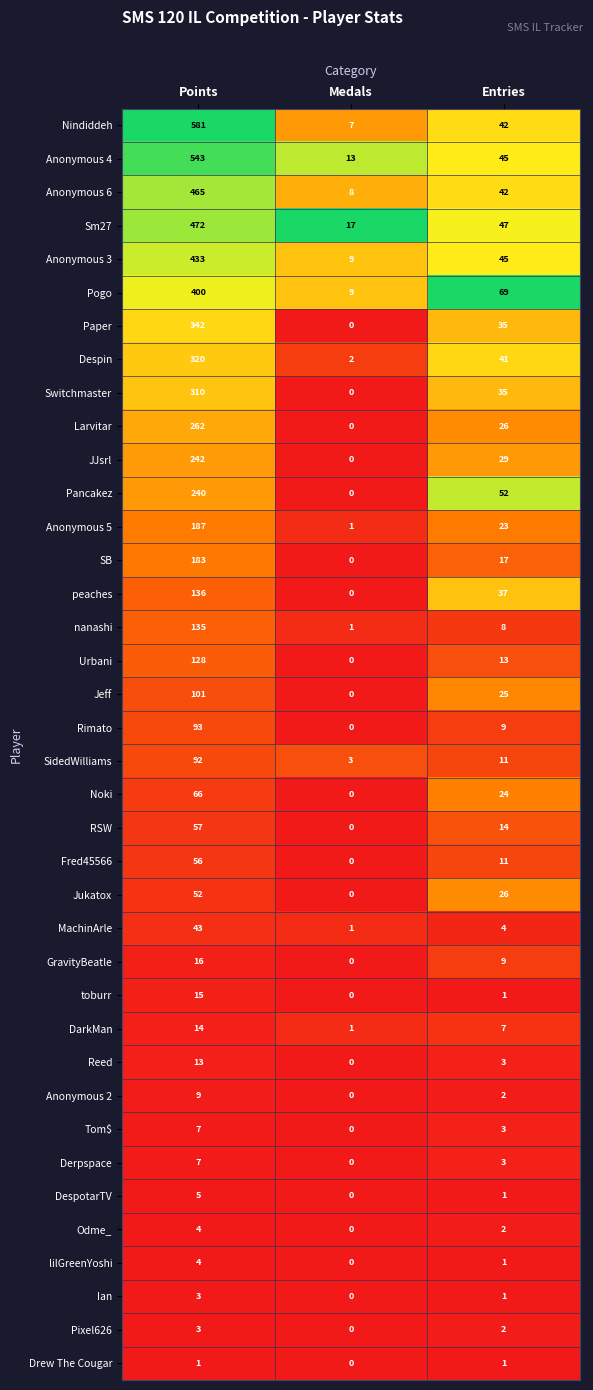

What is the greatest value displayed?

581